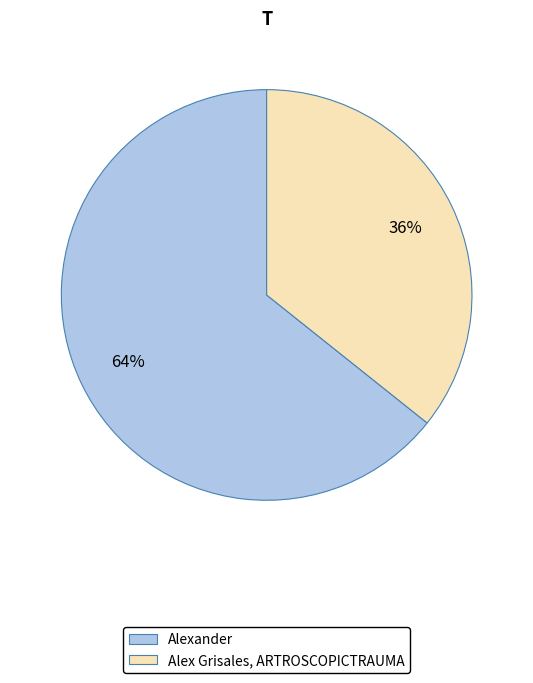

Between Alex Grisales, ARTROSCOPICTRAUMA and Alexander, which is larger?

Alexander